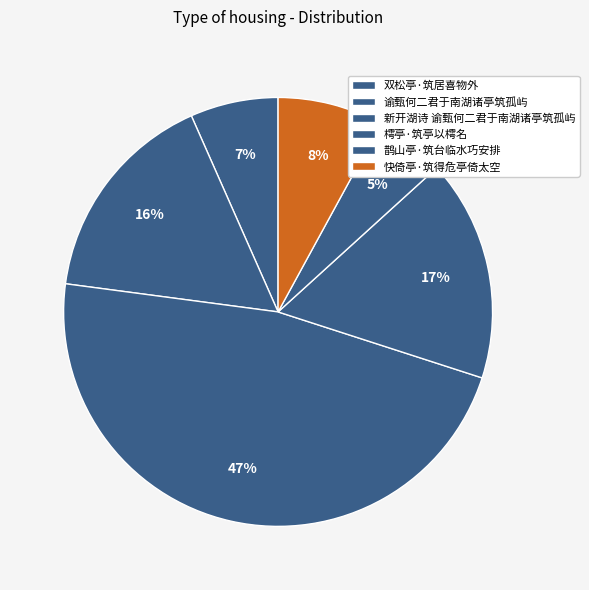

To the nearest percent, what is the combined percentage of 鹊山亭·筑台临水巧安排 and 樗亭·筑亭以樗名?

22%